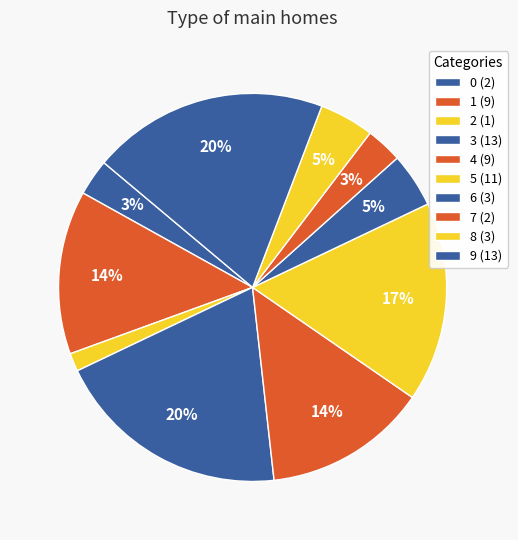

Is it true that 0 is 3% of the pie?

True